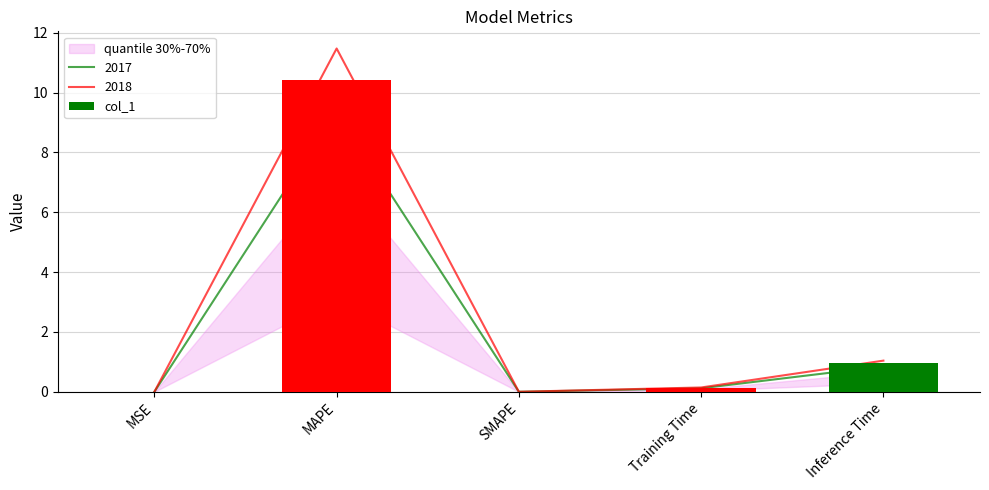

What is the label of the 4th bar from the right?

MAPE